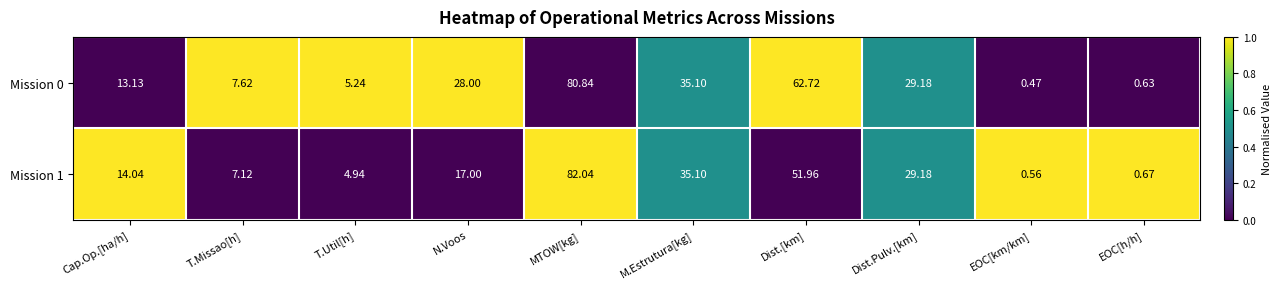

Count the number of categories in the chart.

10